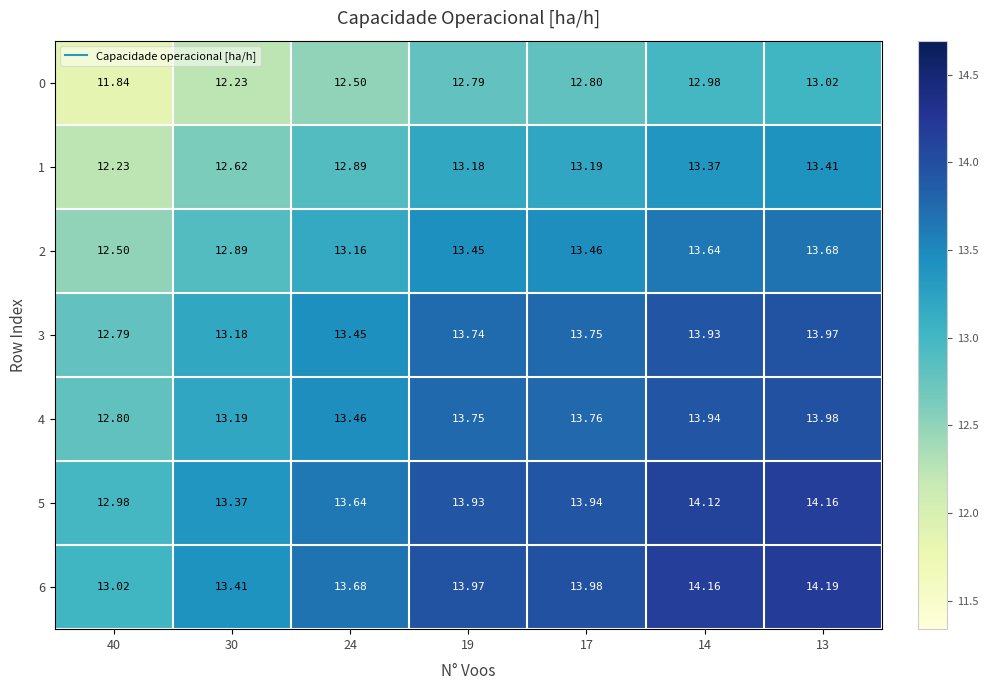

At how many categories does at least one series exceed 13?

7